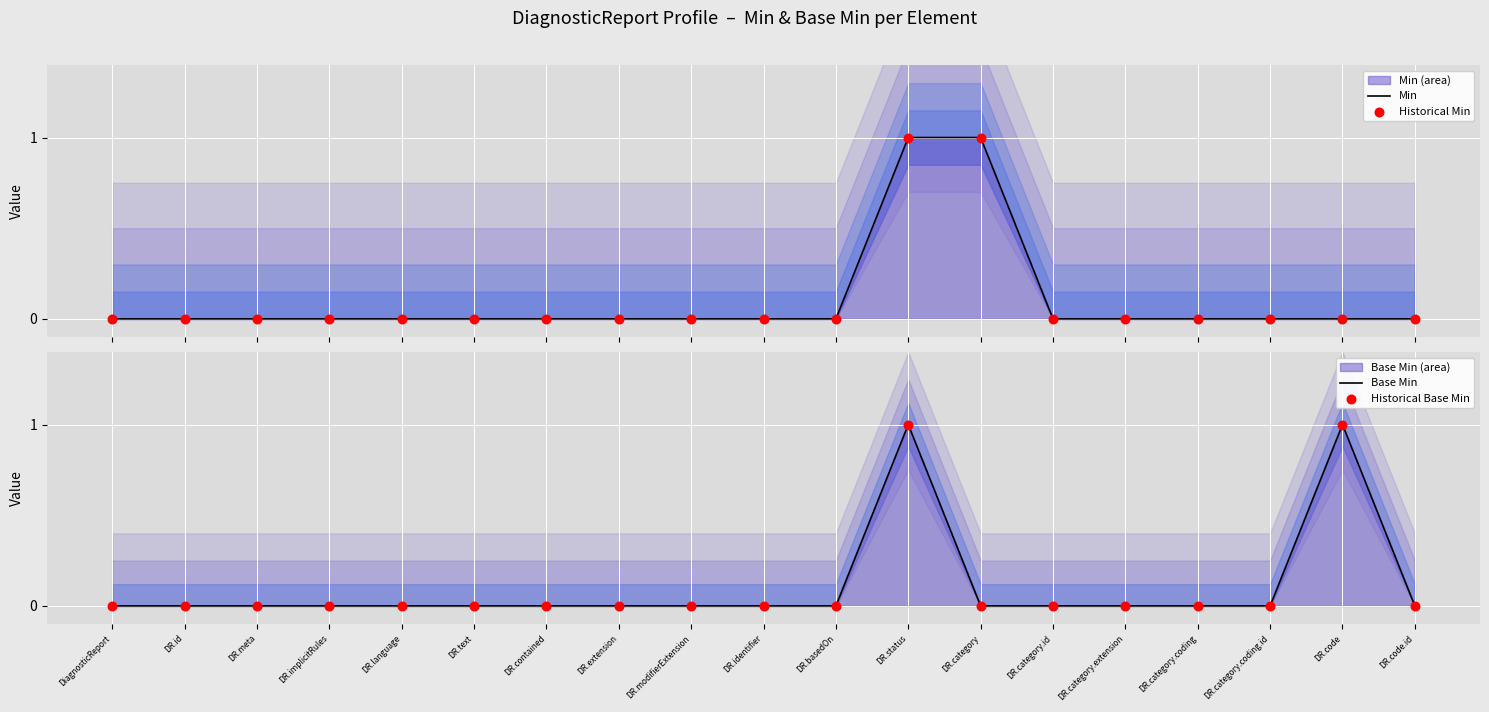

What are all the series names shown in the legend?

Min, Historical Min, Base Min, Historical Base Min